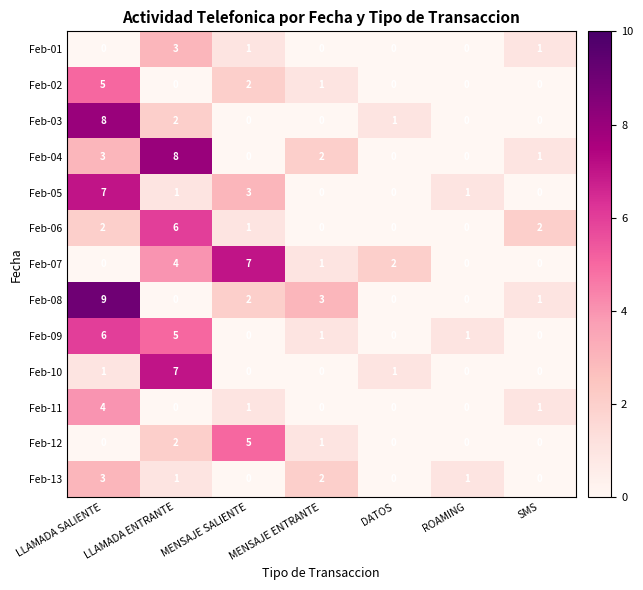

The value of Feb-02 at MENSAJE SALIENTE is 1. True or false?

False